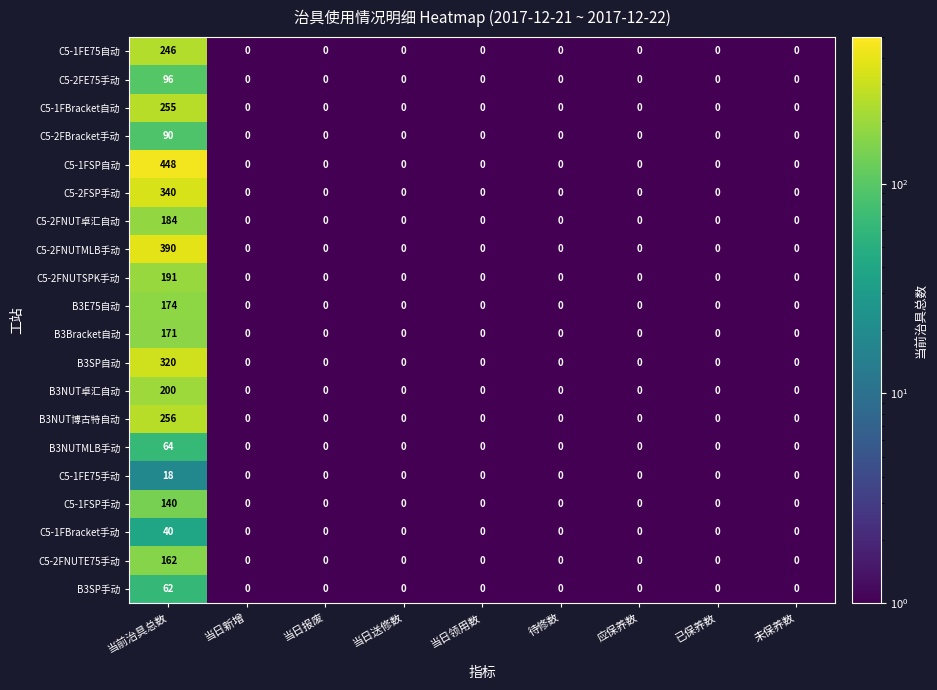

What is the difference between the maximum and minimum values in the C5-2FNUTSPK手动 series?

191